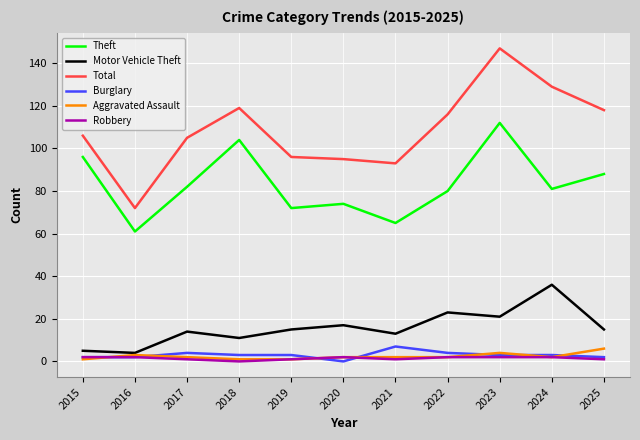

True or false: Total and Theft cross at least once.

False